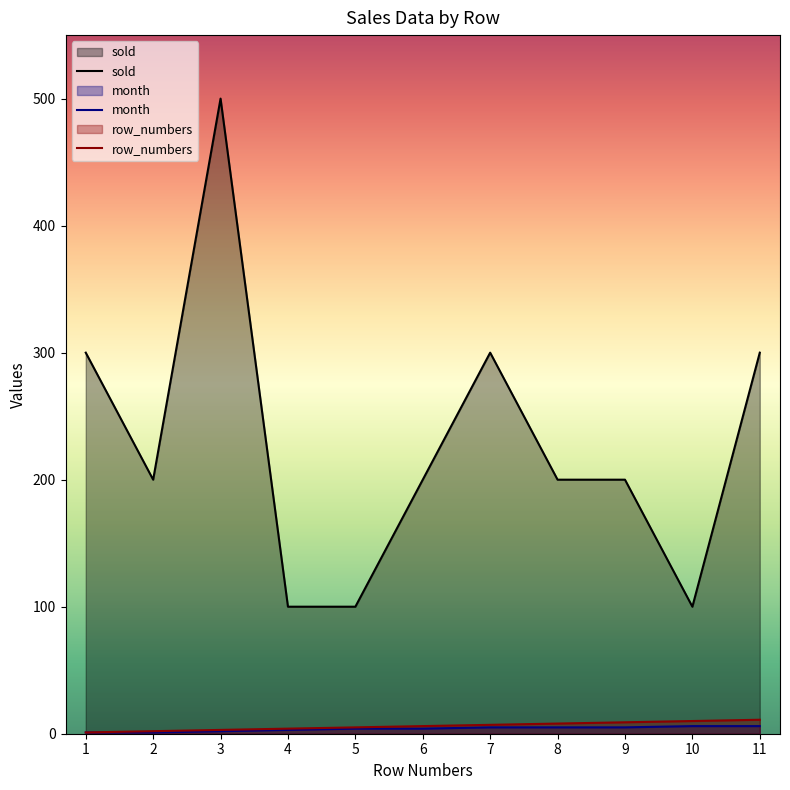

What are all the series names shown in the legend?

sold, month, row_numbers